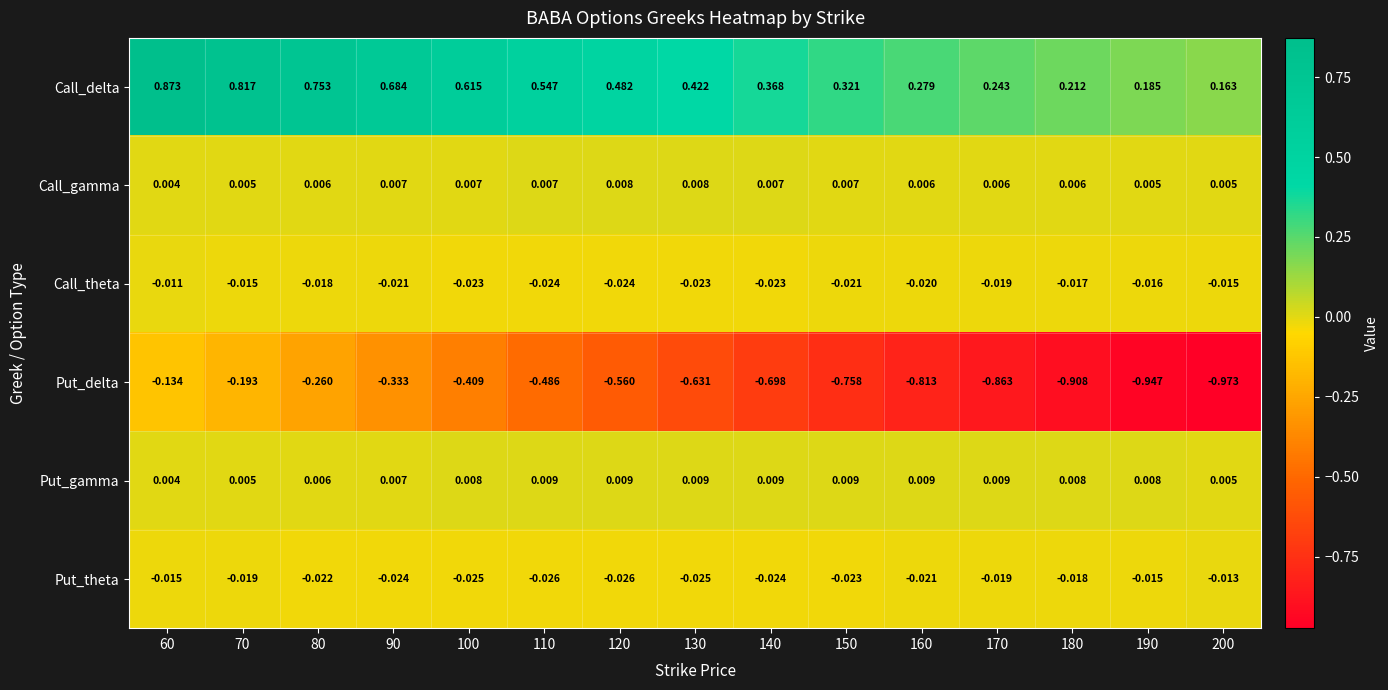

Which series has the largest total across all categories?

Call_delta